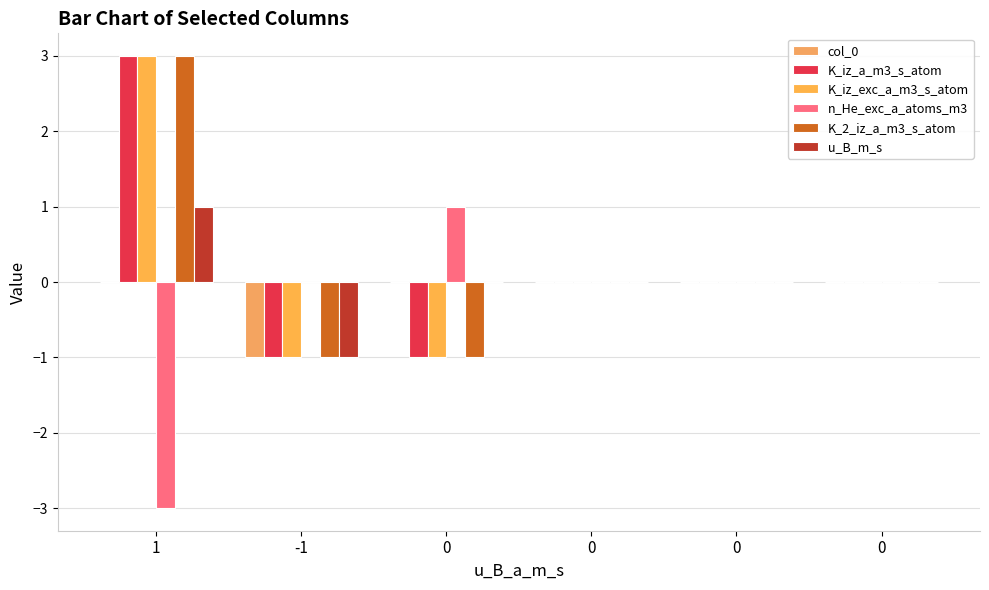

What is the difference between the highest and lowest values at -1?

1